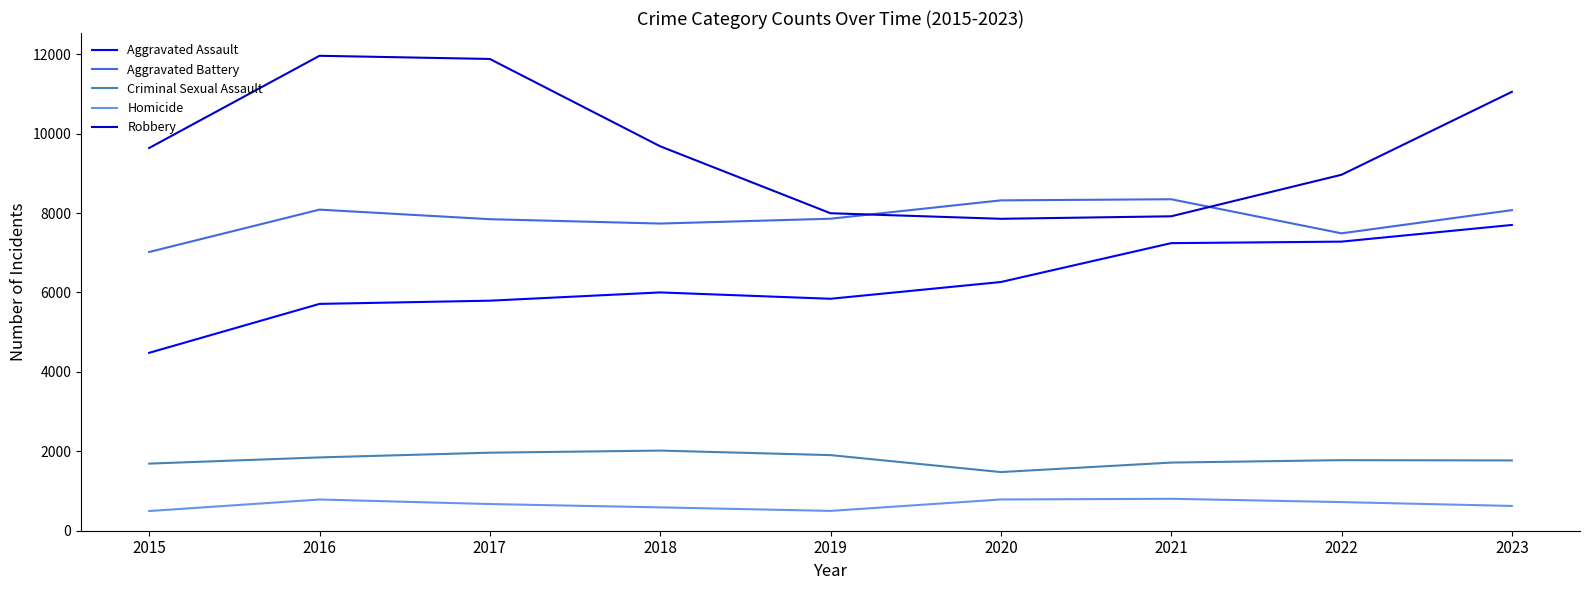

What are all the series names shown in the legend?

Aggravated Assault, Aggravated Battery, Criminal Sexual Assault, Homicide, Robbery